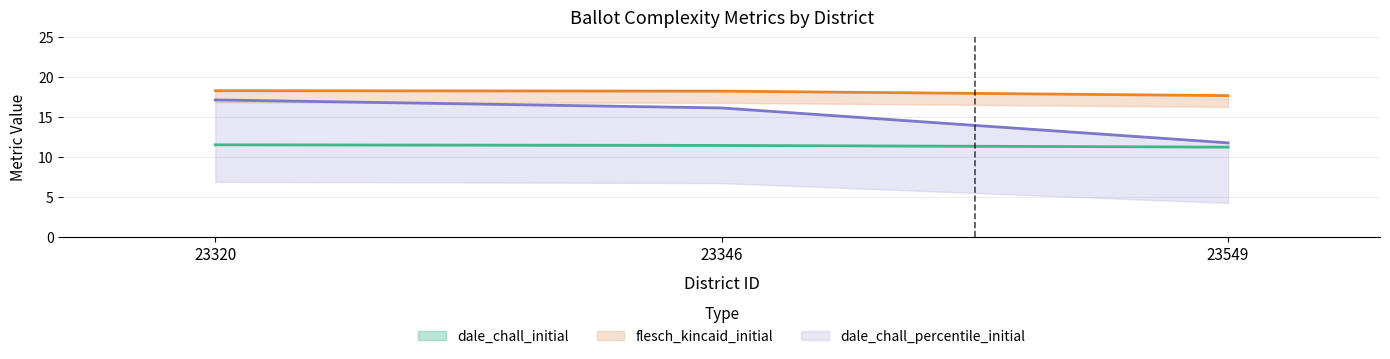

The value of dale_chall_initial at 23549 is 11.2. True or false?

True